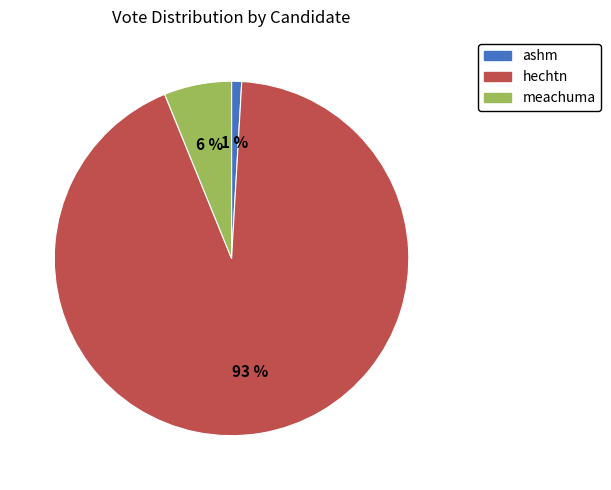

True or false: meachuma accounts for 15% of the total.

False